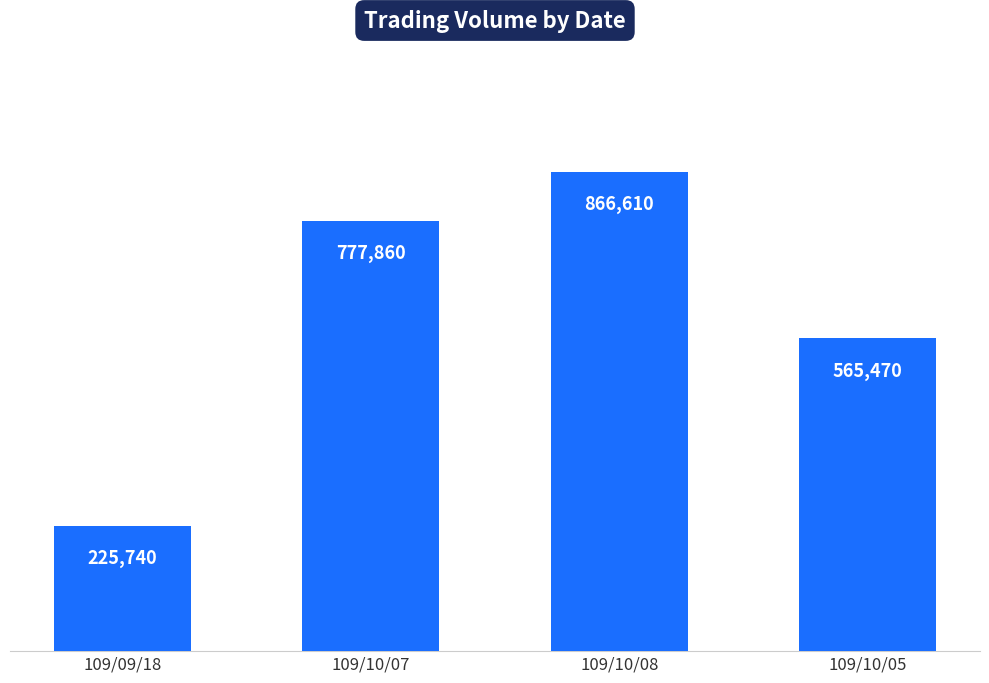

What is the label of the 4th bar from the left?

109/10/05